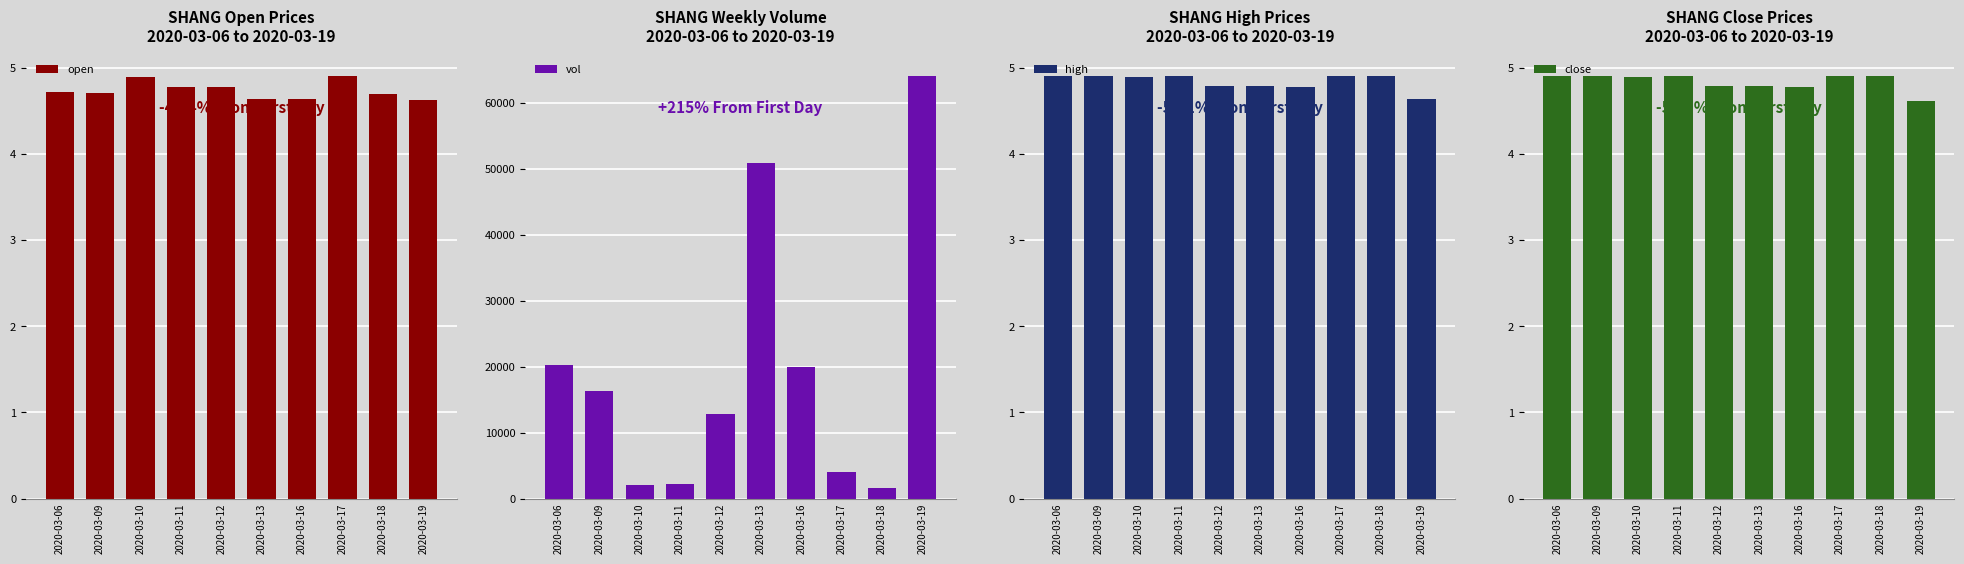

What is the difference between the second highest and minimum values in the close series?

0.3